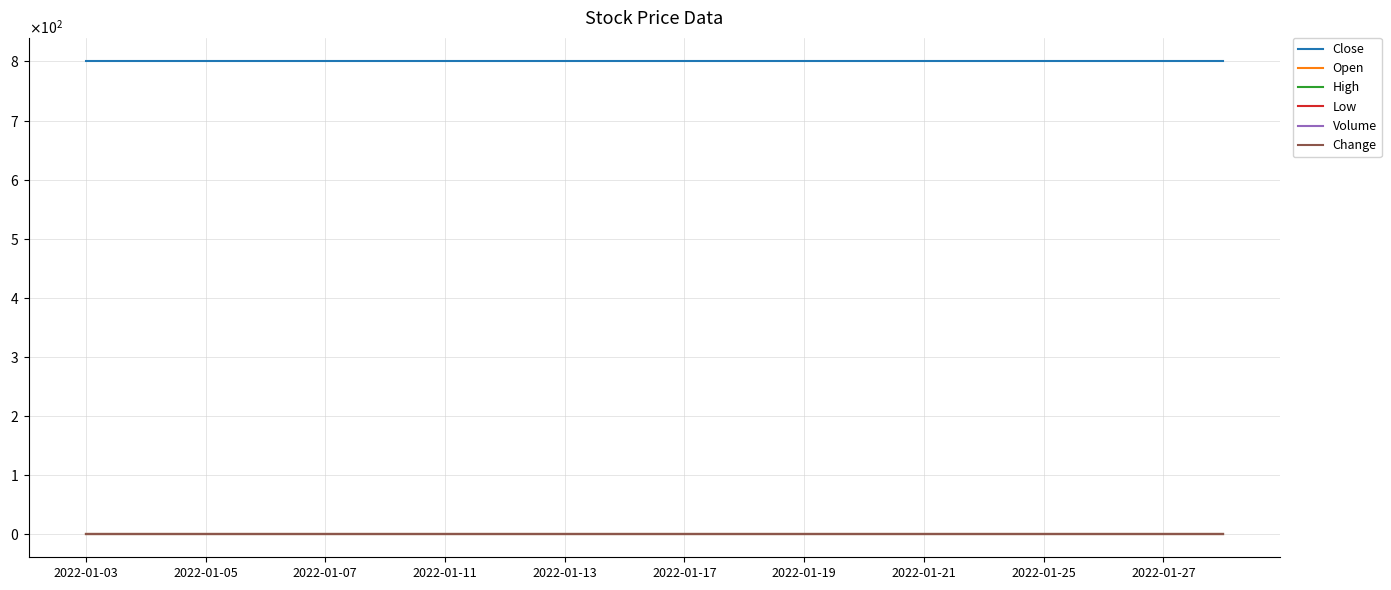

Rank the series by their maximum value, from highest to lowest.

Close, Open, High, Low, Volume, Change